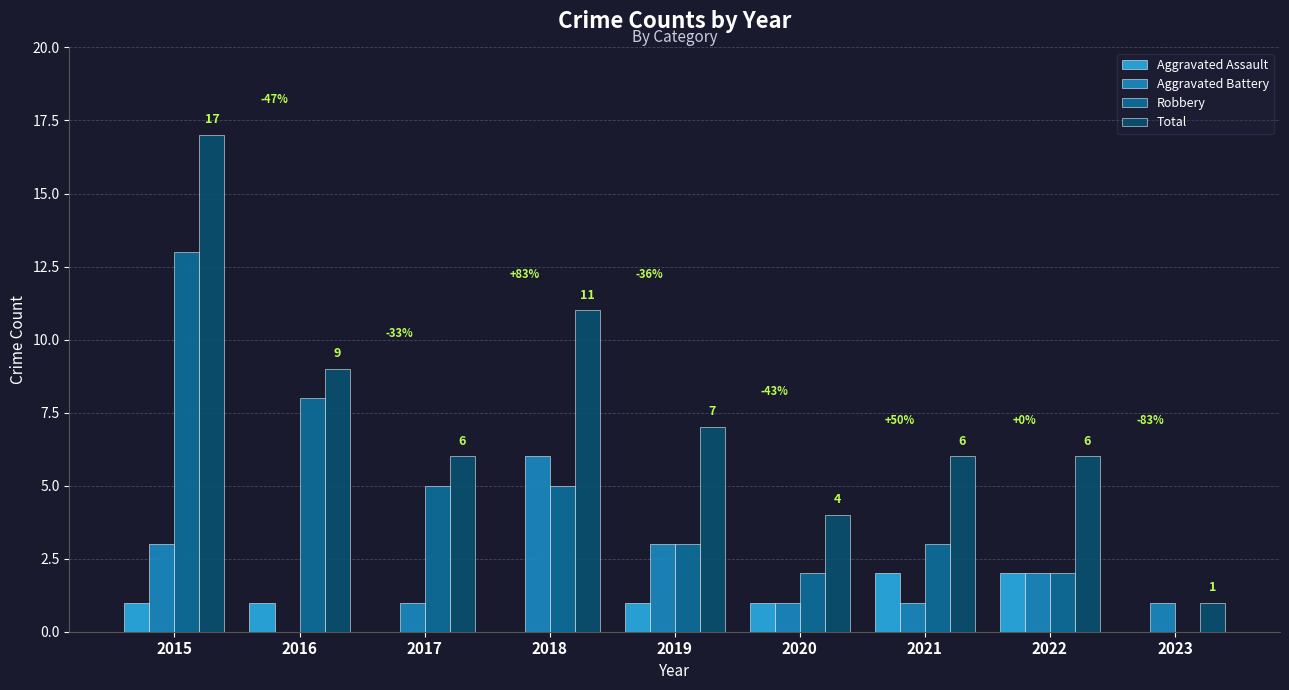

Which series has the largest range (max minus min)?

Total